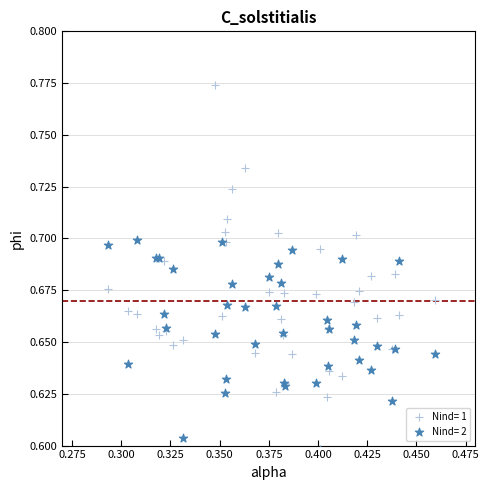

Which series reaches the maximum Y coordinate?

Nind= 1